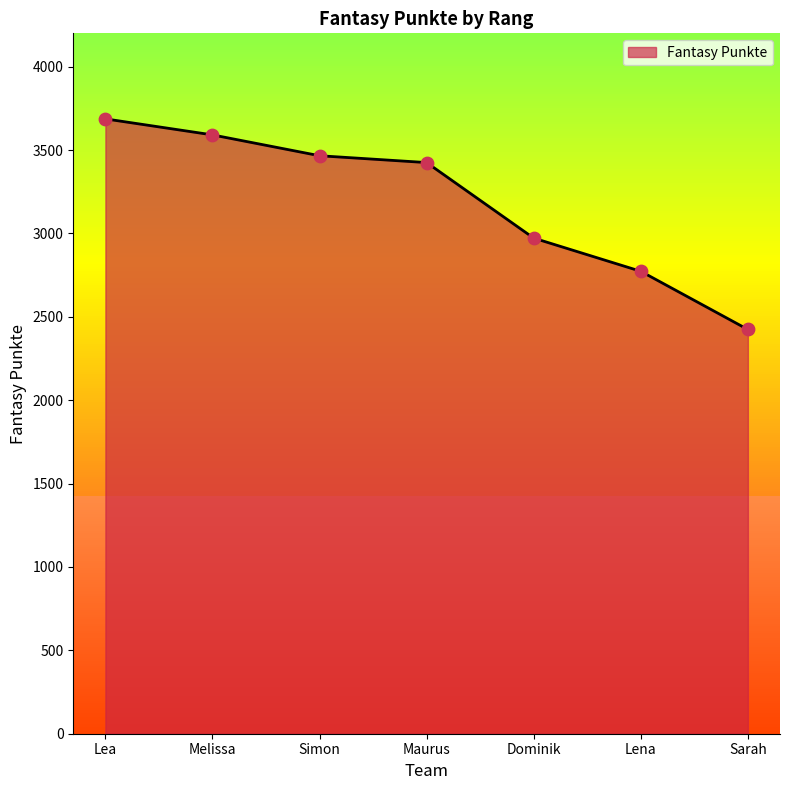

Which has a higher value, Simon or Maurus?

Simon